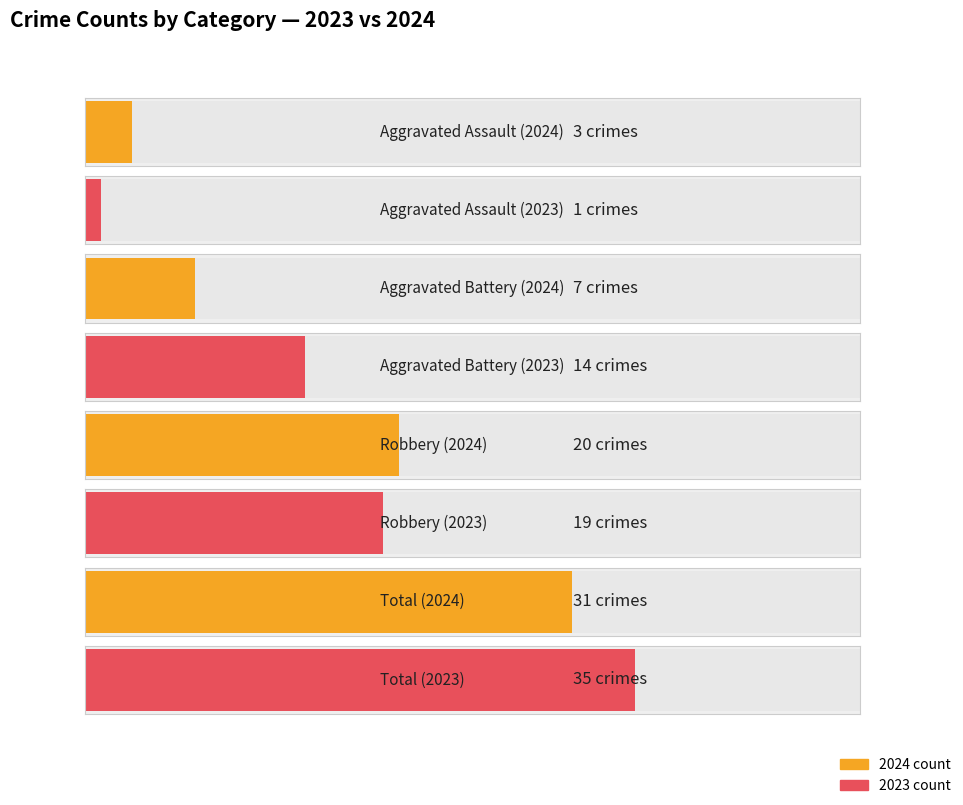

What is the maximum value for Aggravated Battery?

14